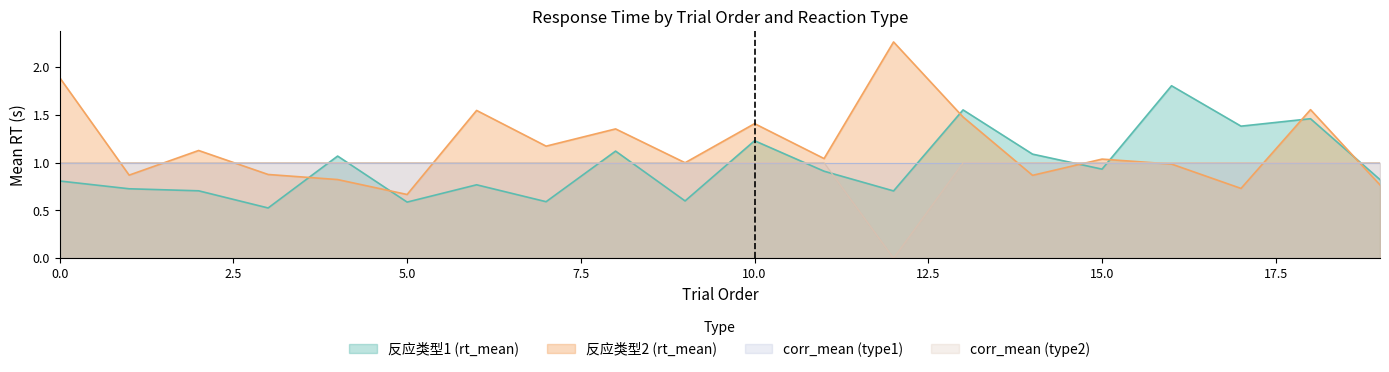

What is the difference between the second highest and minimum values in the corr_mean (type2) series?

1.0